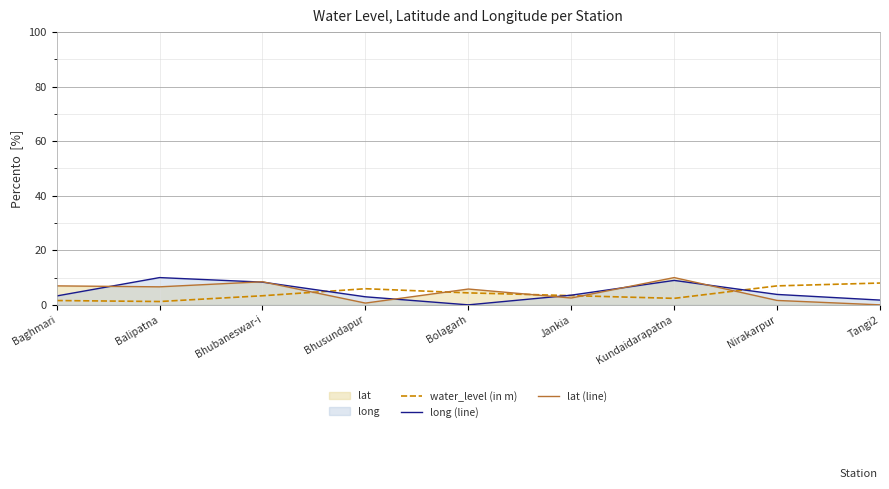

Where do long (line) and lat (line) first cross each other?

Baghmari and Balipatna